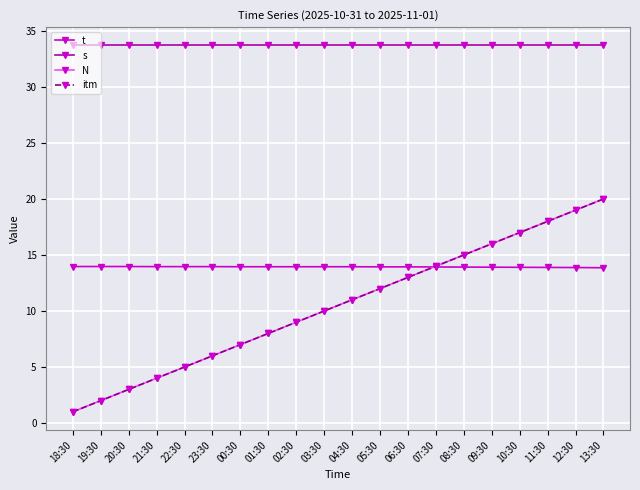

Which series has the largest total across all categories?

s